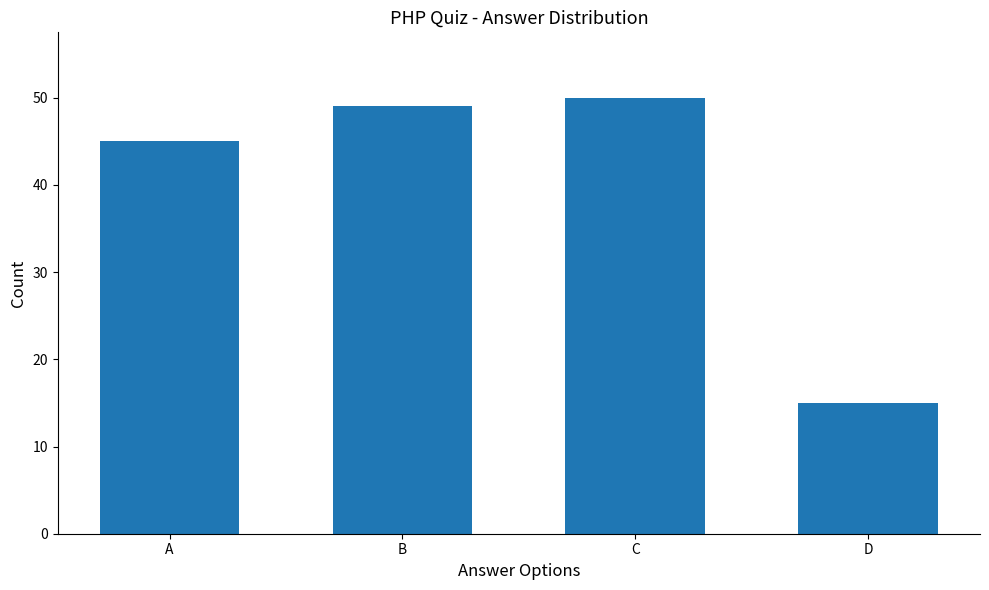

The value at B is 77. True or false?

False